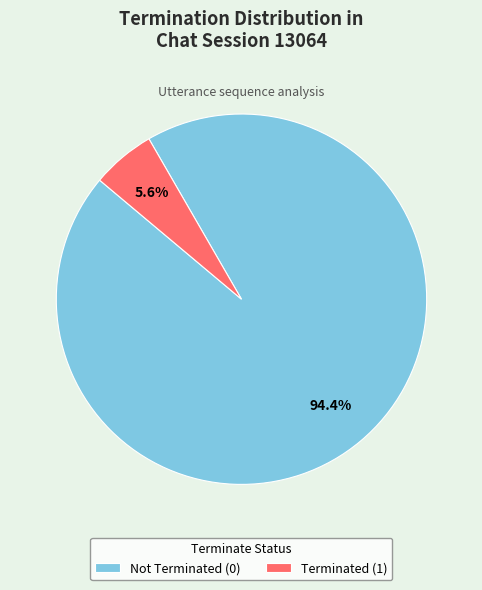

How many slices are in this pie chart?

2